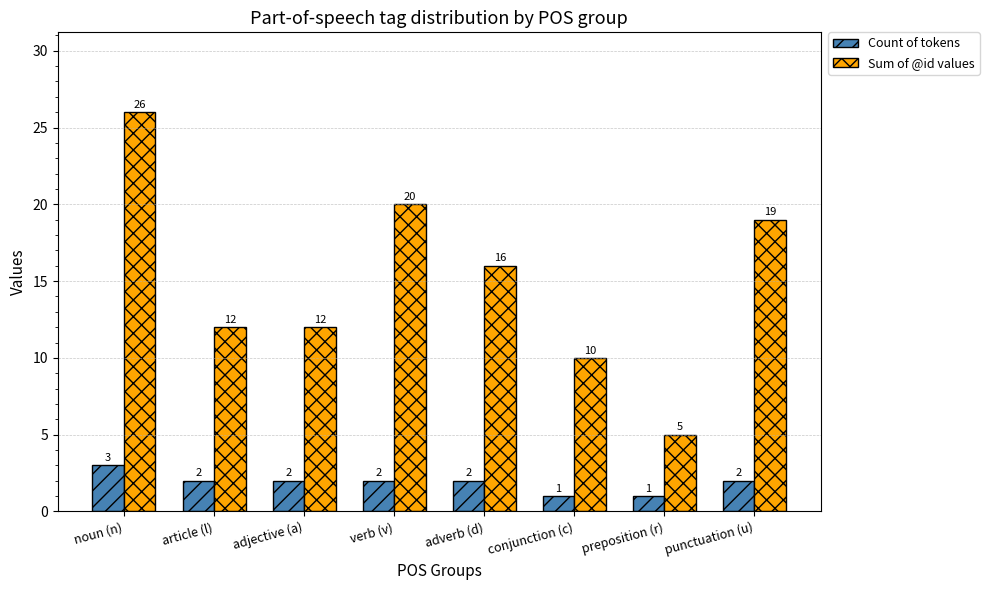

Which category has the highest value in the Count of tokens series?

noun (n)